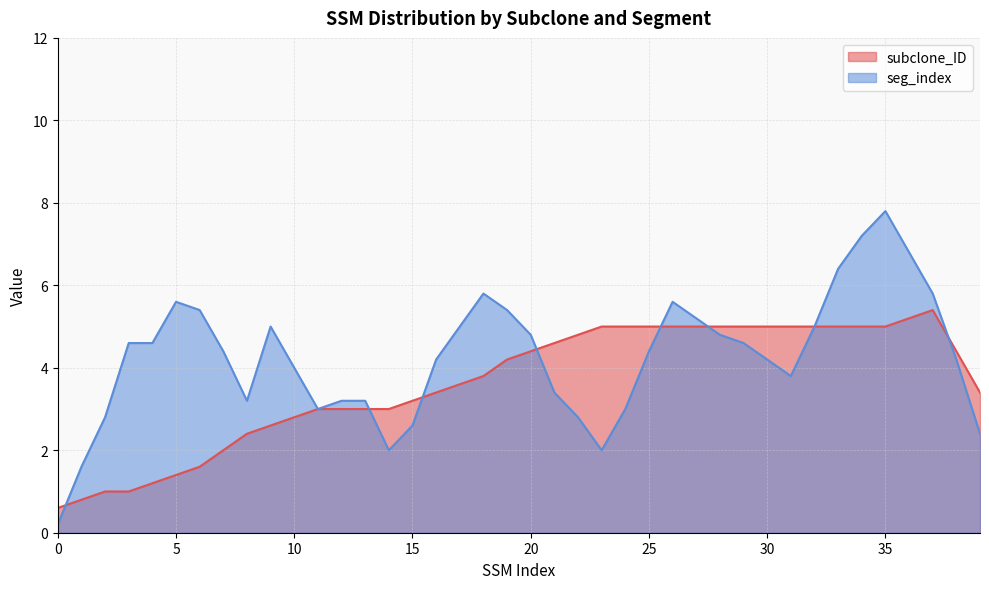

What is the average value of the seg_index series?

4